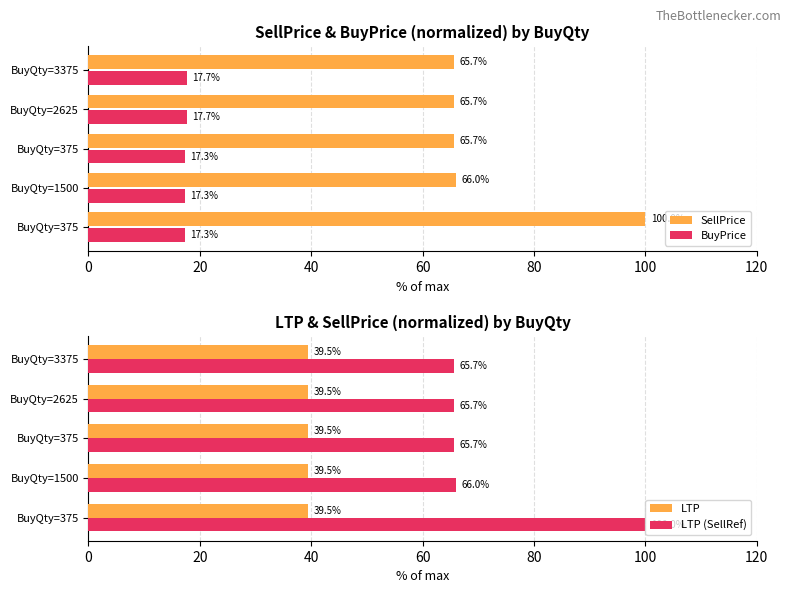

What is the sum of all BuyPrice values?

87.3